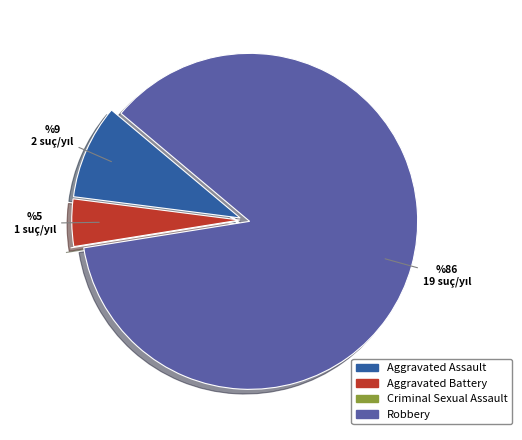

Which category has the biggest portion of the pie?

Robbery